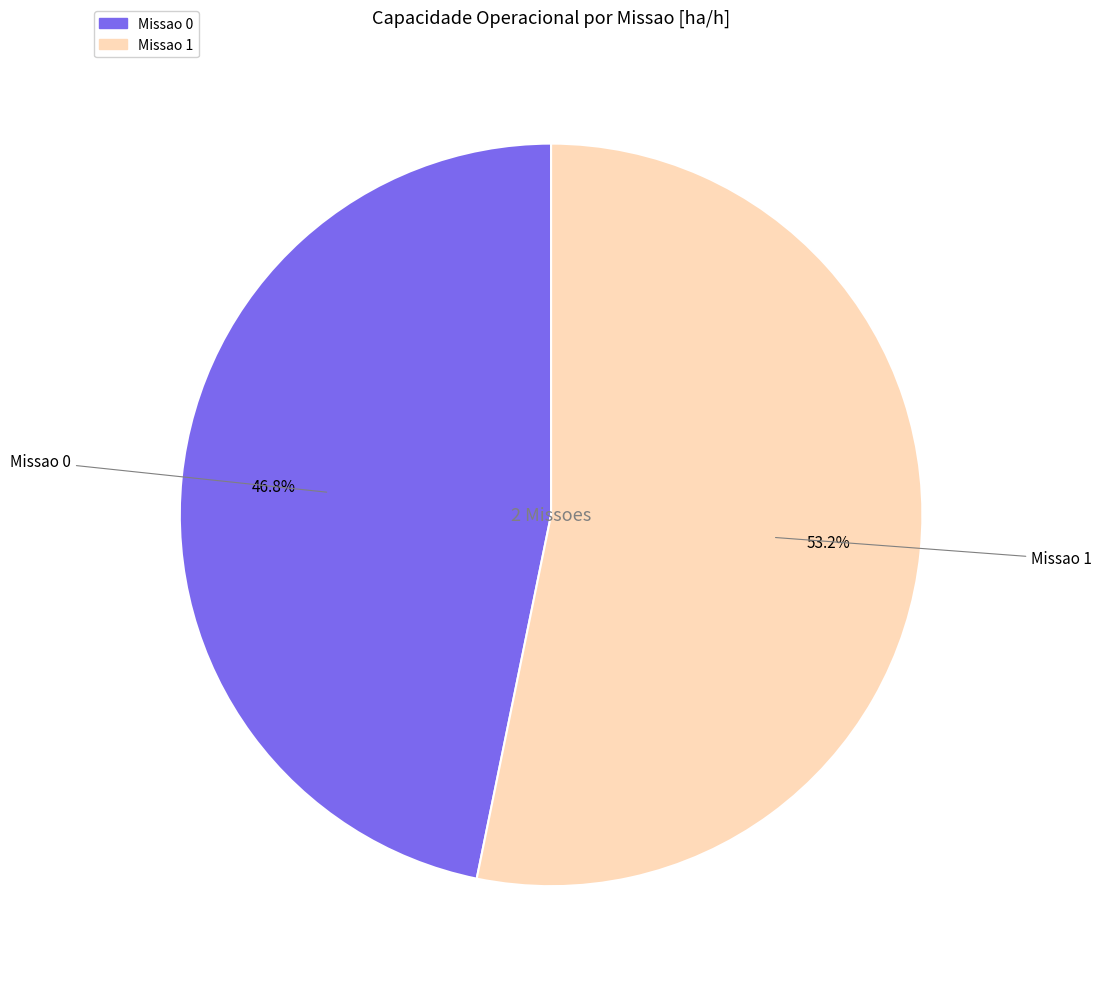

How many segments does this pie chart have?

2